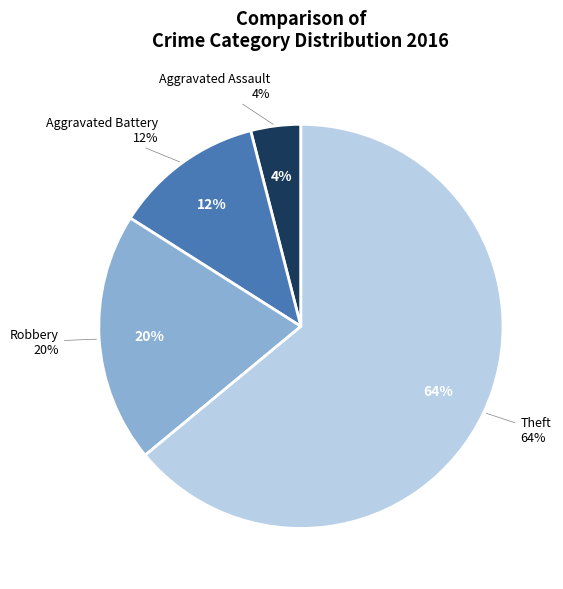

What is the total percentage of Aggravated Battery and Robbery?

32.0%